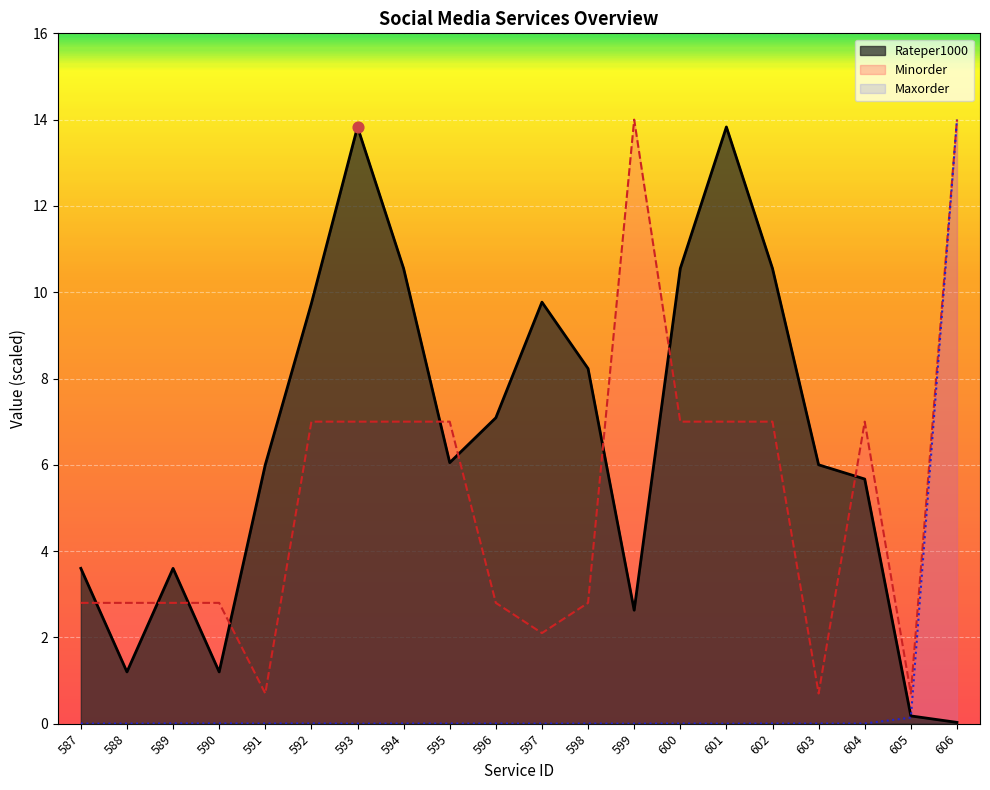

At how many categories does at least one series exceed 4?

15